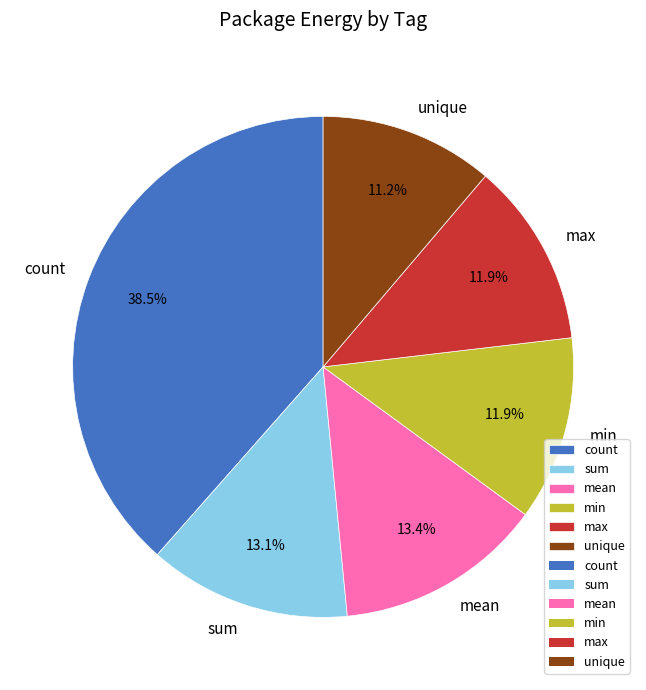

Which category has the smallest portion of the pie?

unique